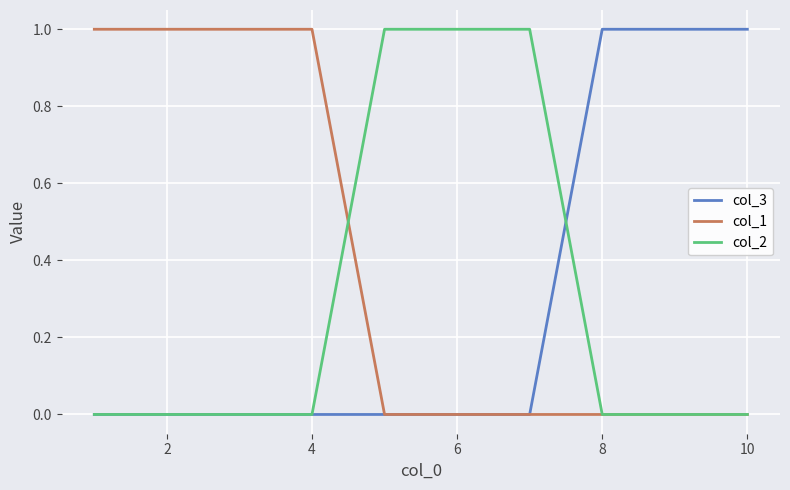

Which series has the largest total across all categories?

col_1